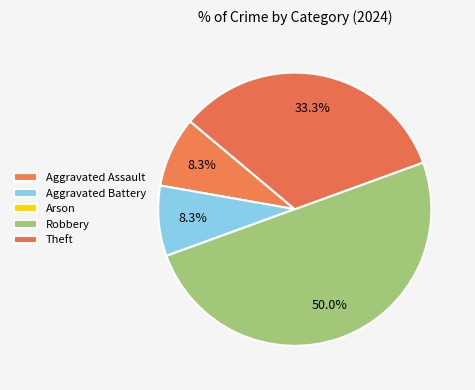

What is the smallest slice in the pie chart?

Arson